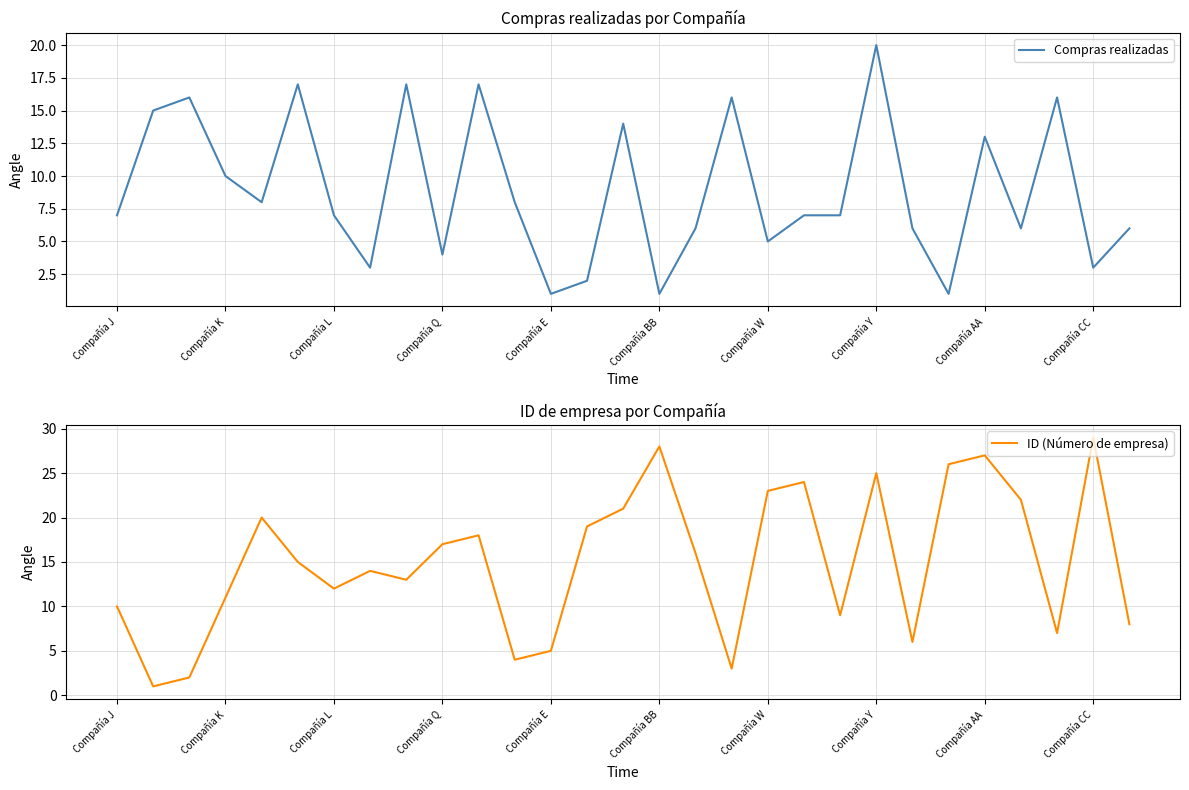

Which series has the largest total across all categories?

ID (Número de empresa)